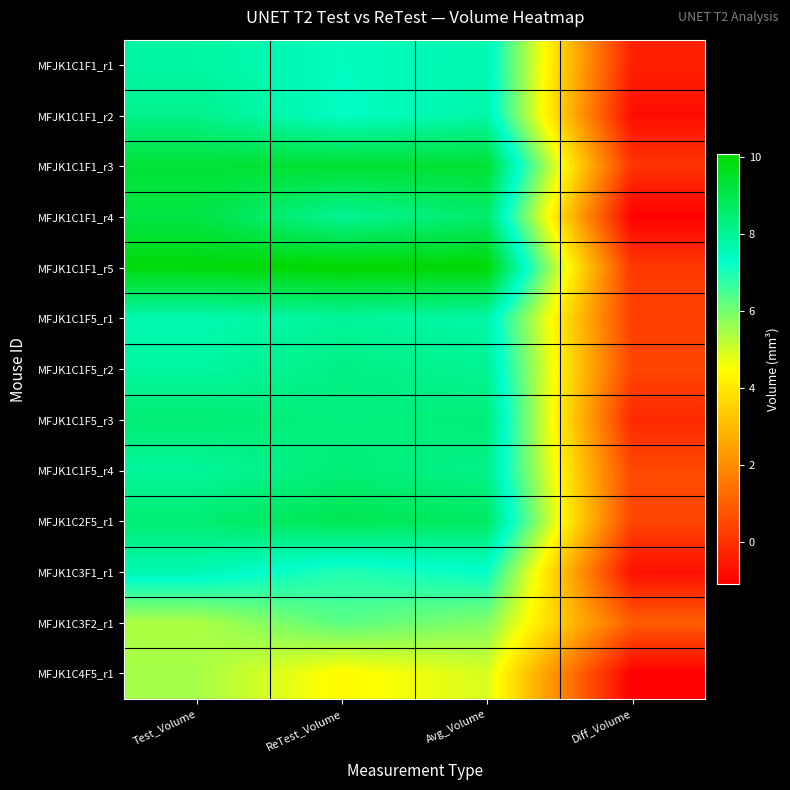

List the series in order of their peak value, lowest first.

MFJK1C4F5_r1, MFJK1C3F2_r1, MFJK1C3F1_r1, MFJK1C1F1_r1, MFJK1C1F5_r1, MFJK1C1F1_r2, MFJK1C1F5_r2, MFJK1C1F5_r4, MFJK1C1F5_r3, MFJK1C2F5_r1, MFJK1C1F1_r4, MFJK1C1F1_r3, MFJK1C1F1_r5